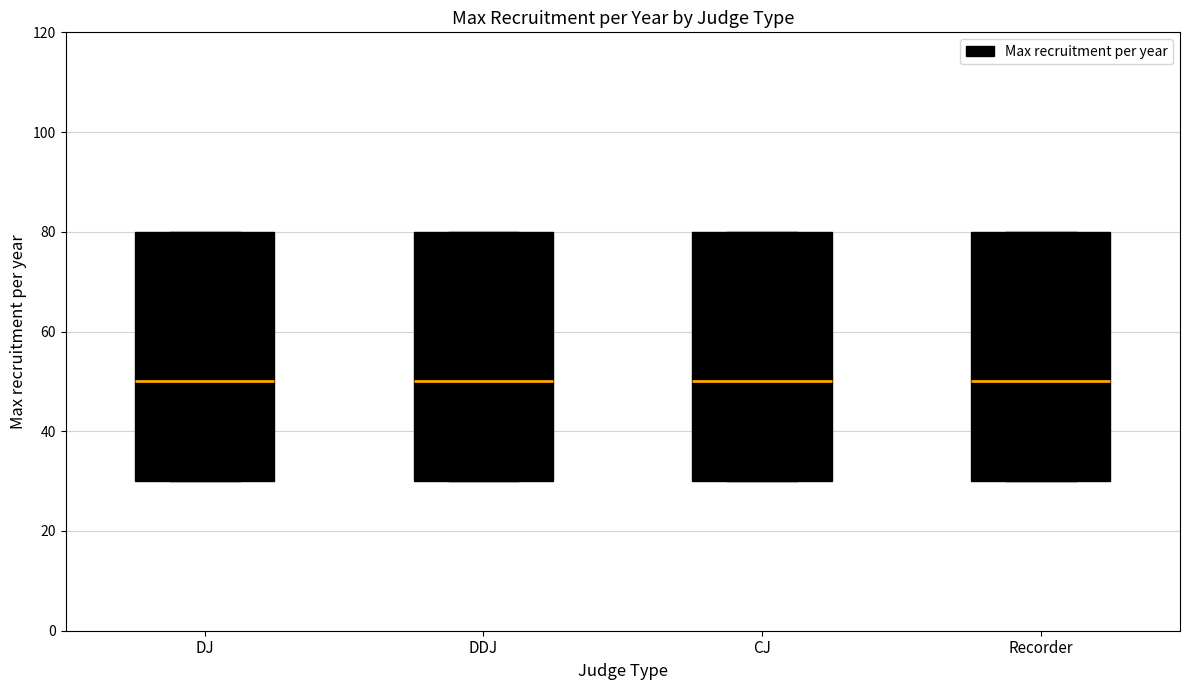

Where is the lower edge of the box for Recorder on the y-axis? The values are not printed on the chart, so give them approximately, as read against the axis.

30